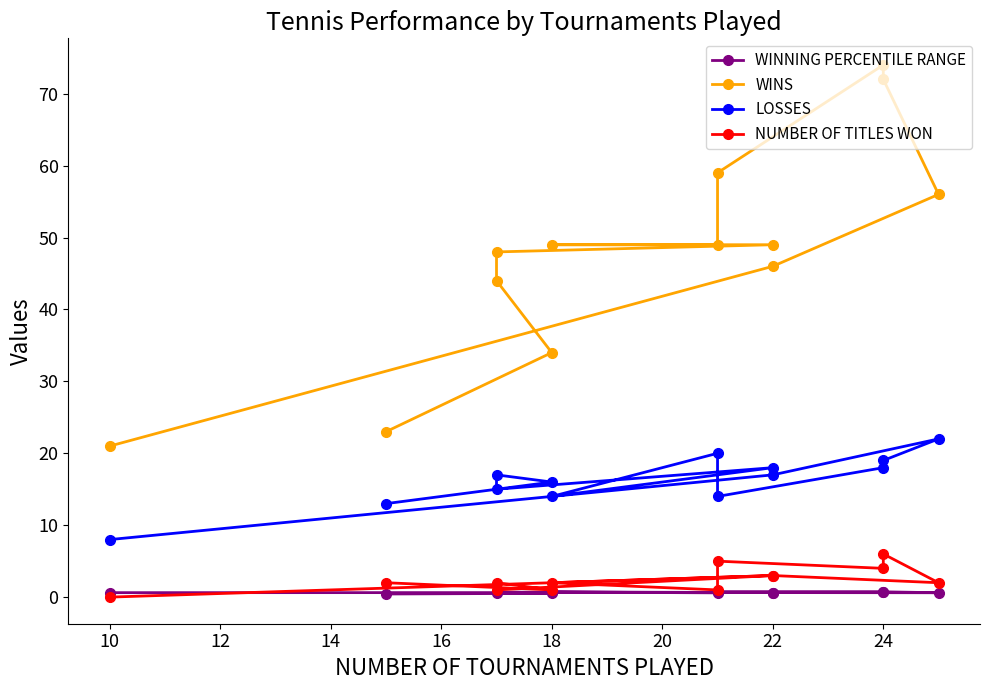

What are all the series names shown in the legend?

WINNING PERCENTILE RANGE, WINS, LOSSES, NUMBER OF TITLES WON